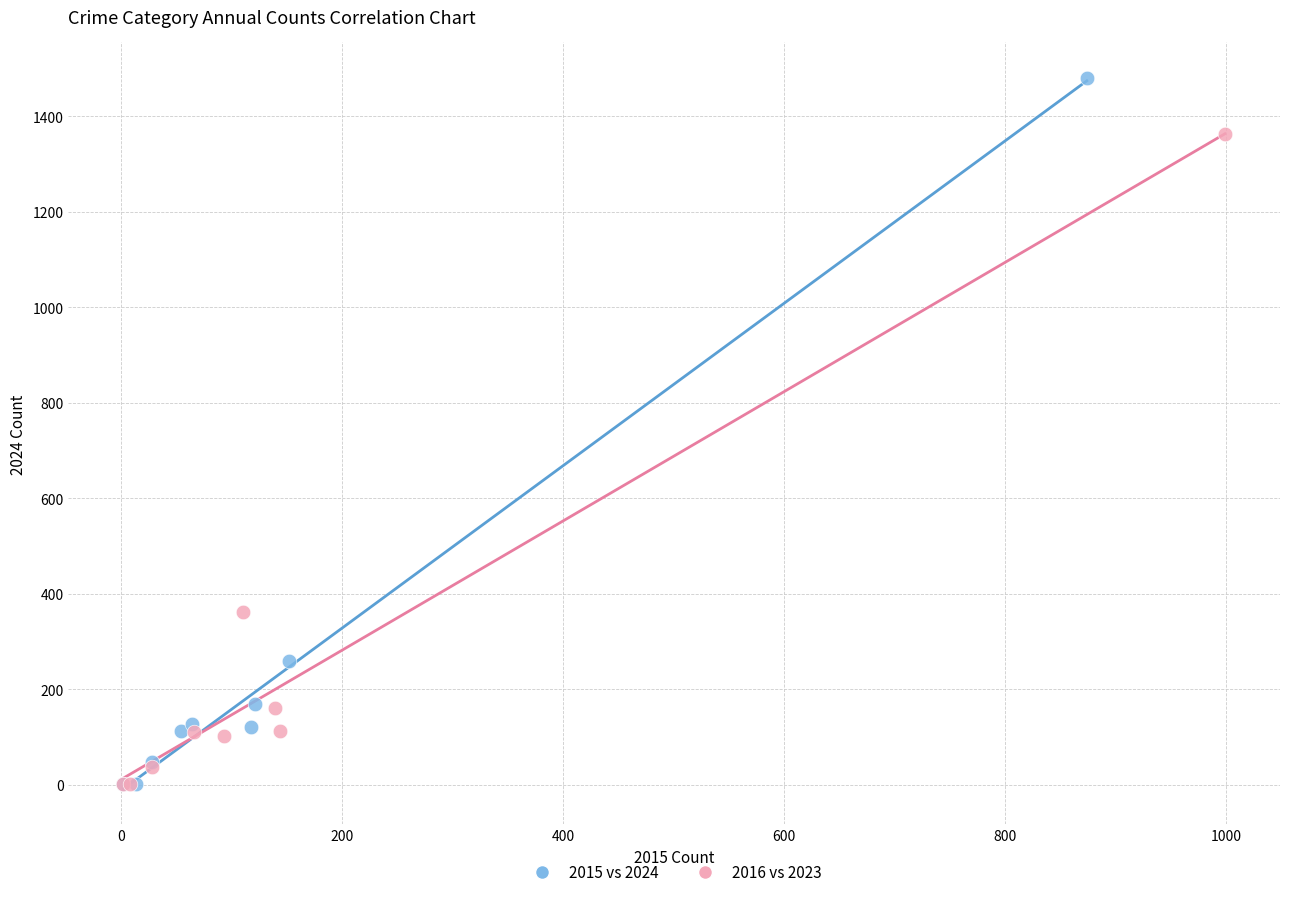

Which series has the widest spread of Y values?

2015 vs 2024